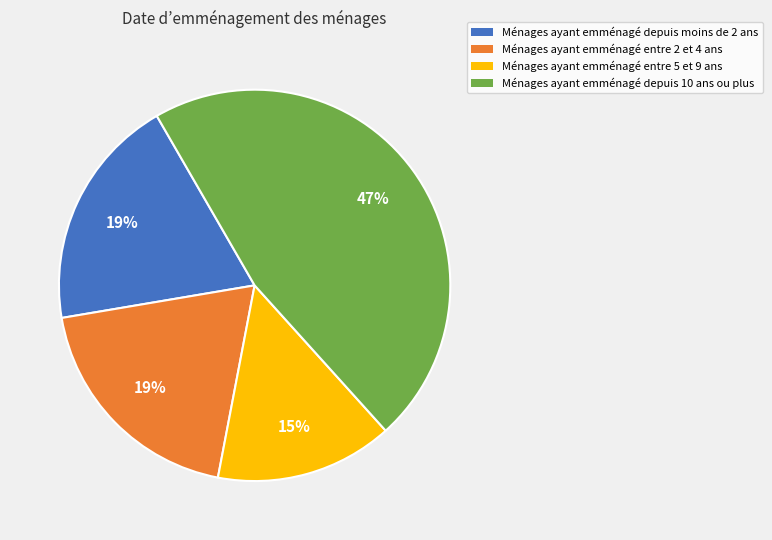

To the nearest percent, what is the difference between the largest and smallest slice percentages?

32%